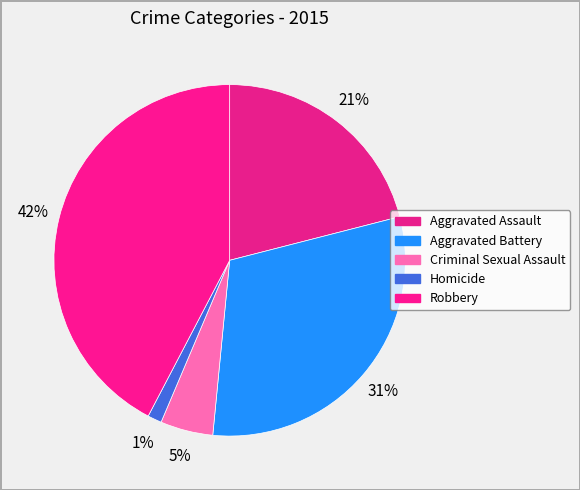

Which has a higher value, Aggravated Battery or Robbery?

Robbery